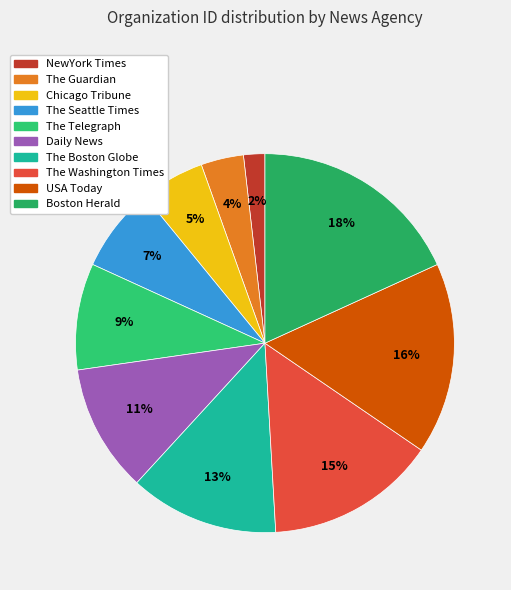

Which category has the smallest portion of the pie?

NewYork Times